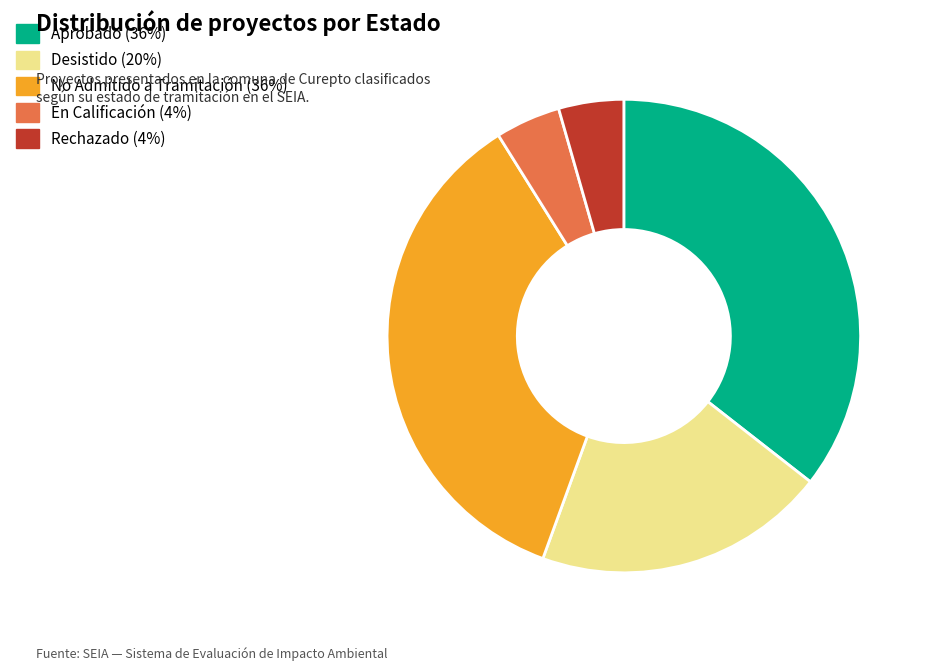

How many segments does this pie chart have?

5